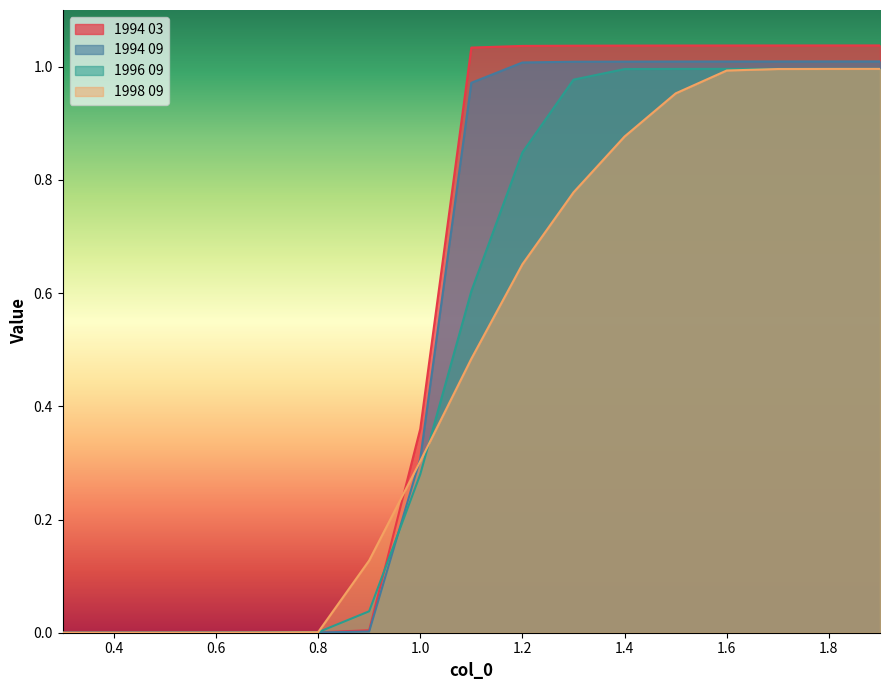

How many positive values does the 1996 09 series have?

16